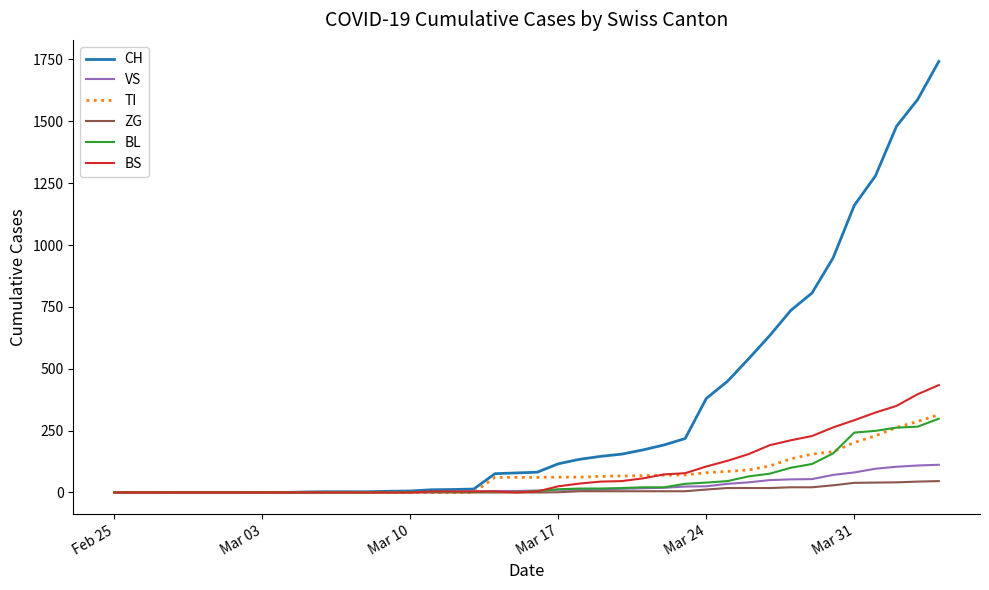

Which series has the largest total across all categories?

CH